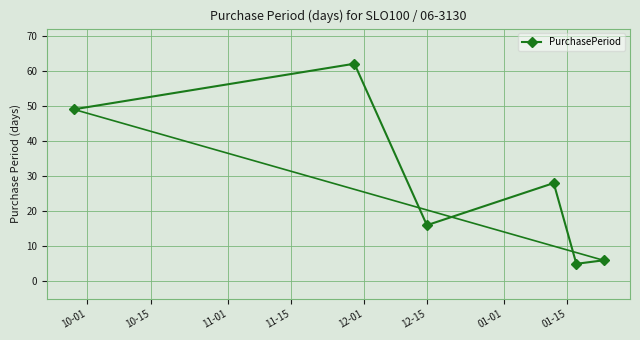

How many points are higher than both their immediate neighbors (excluding endpoints)?

2